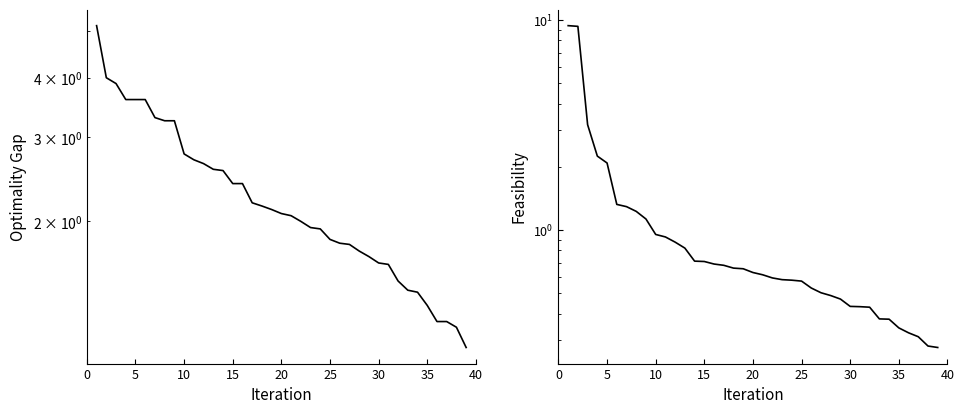

Which series has the largest range (max minus min)?

CV^2